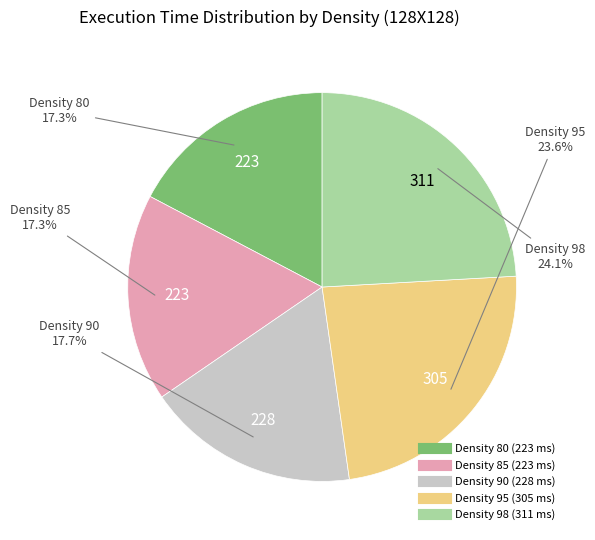

Does any single category account for the majority?

No